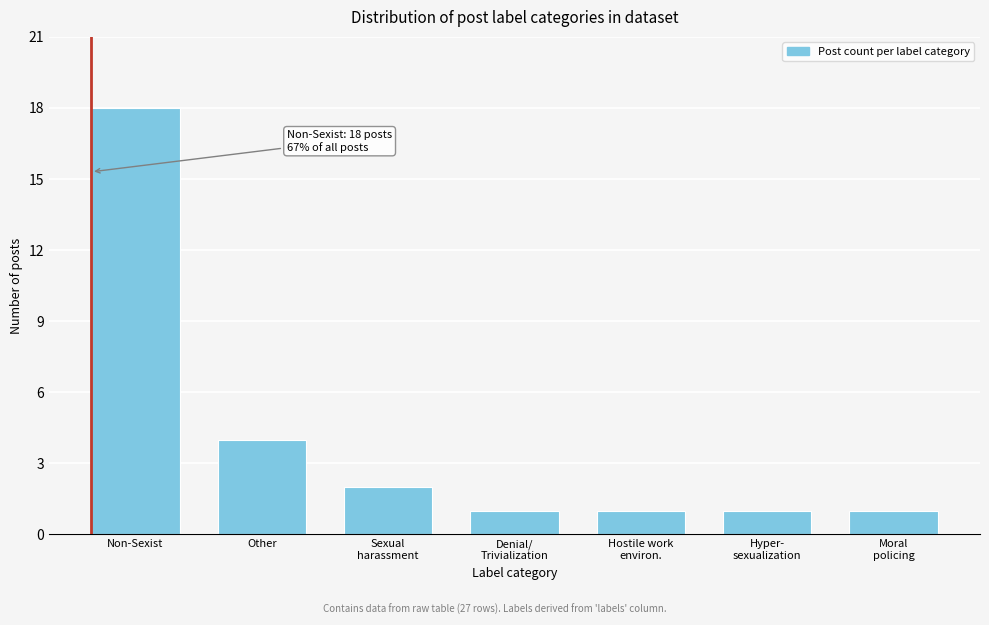

Reading left to right, list all the values displayed in this chart.

18	4	2	1	1	1	1